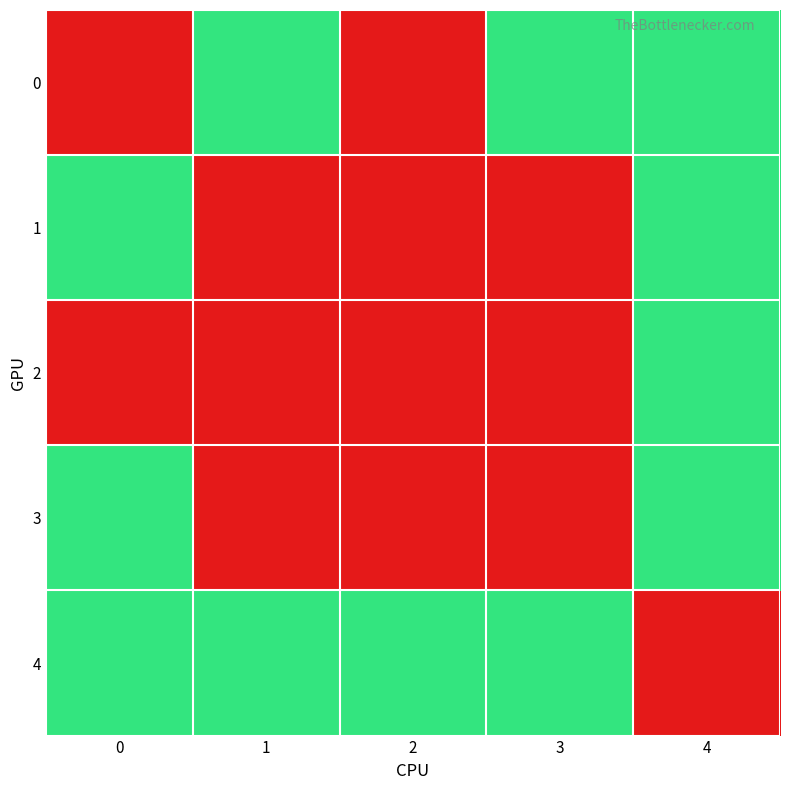

At how many categories does at least one series exceed 0?

5